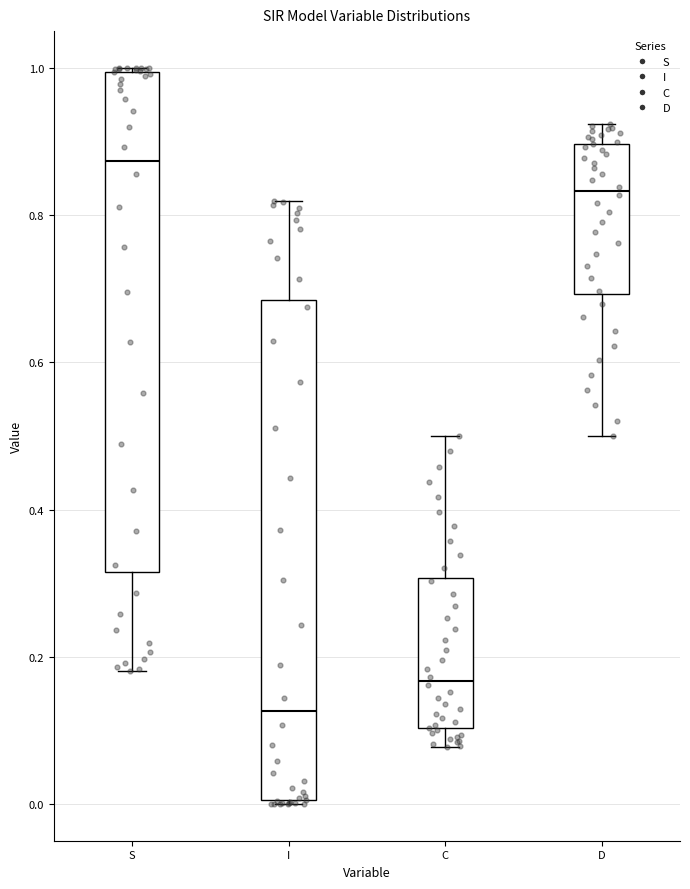

Reading left to right, read every box against the y-axis: the position of its median line, the range the box covers, and the ends of its whiskers. The values are not printed on the chart, so give them approximately, as read against the axis.

S: median 0.88, box 0.32 to 1.00, whiskers 0.18 to 1.00
I: median 0.12, box 0.00 to 0.68, whiskers 0.00 to 0.82
C: median 0.16, box 0.10 to 0.30, whiskers 0.08 to 0.50
D: median 0.84, box 0.70 to 0.90, whiskers 0.50 to 0.92